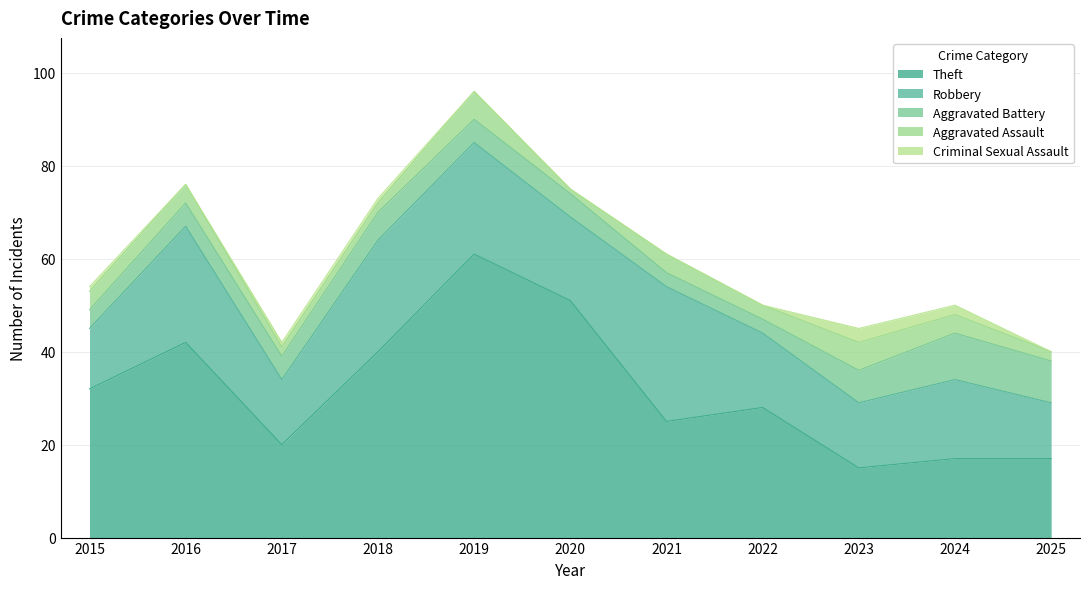

At how many categories does at least one series exceed 30?

5